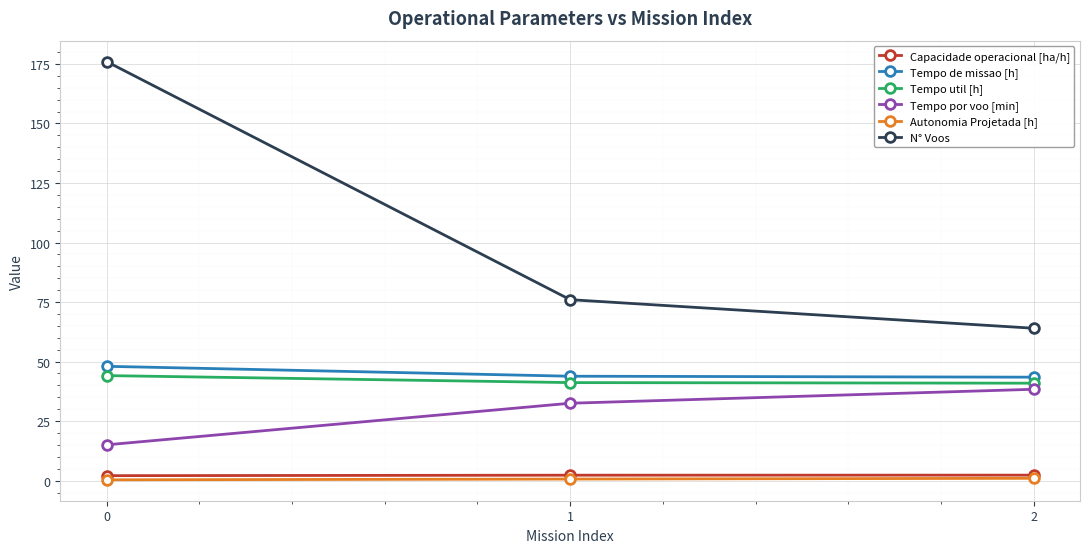

How many categories are shown in the chart?

3